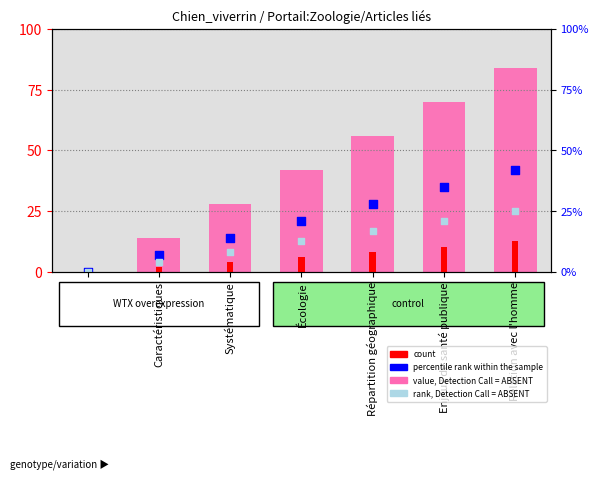

Which series has the largest total across all categories?

value, Detection Call = ABSENT